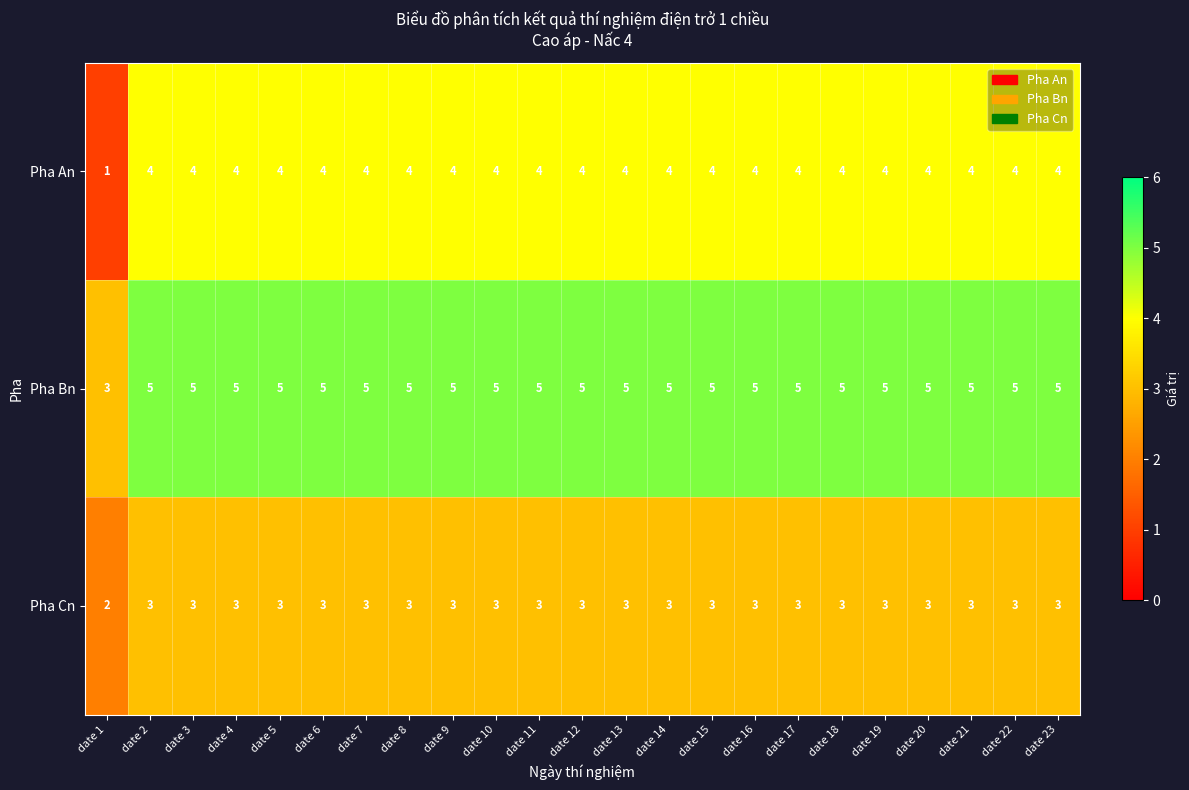

Where is Pha Bn nearest to the value 4?

date 1